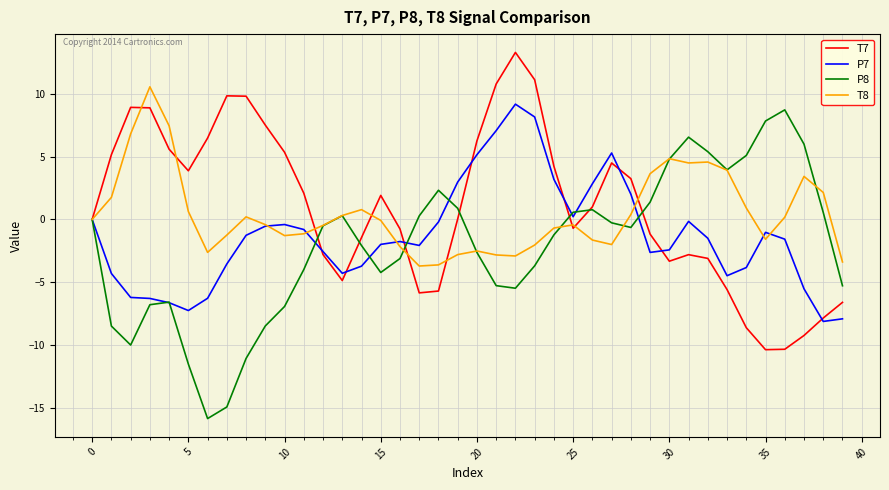

What is the smallest value displayed?

-15.8